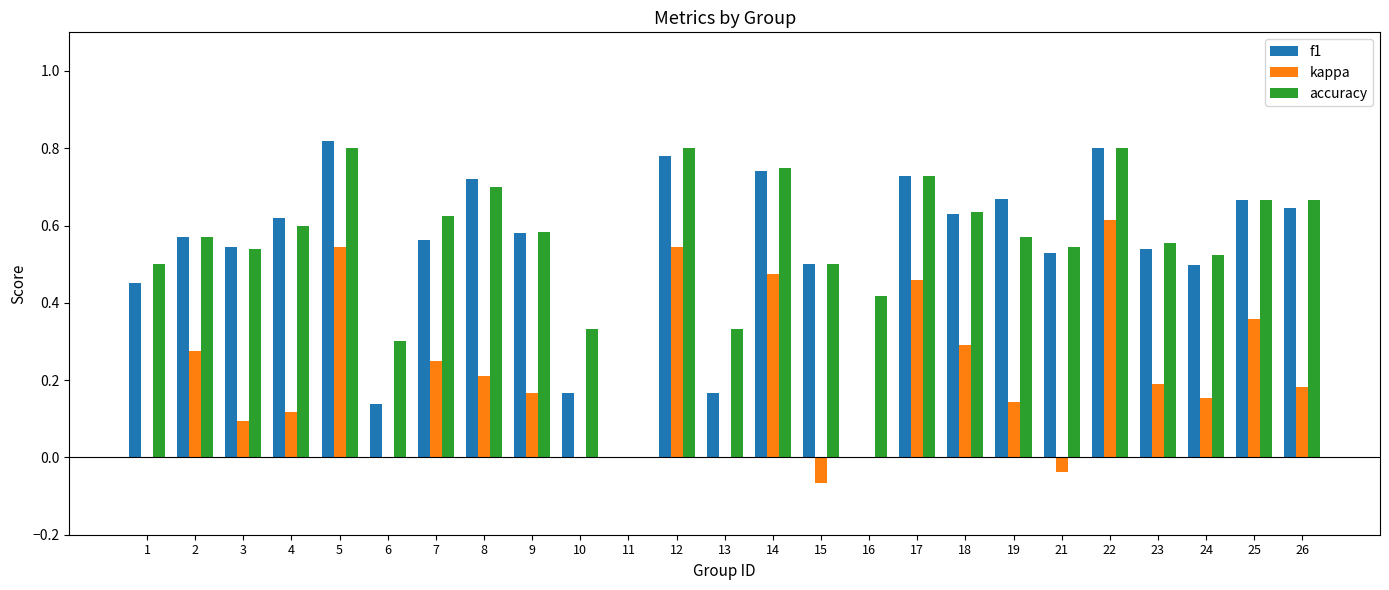

True or false: kappa has a value of 0.0 at 3.

False